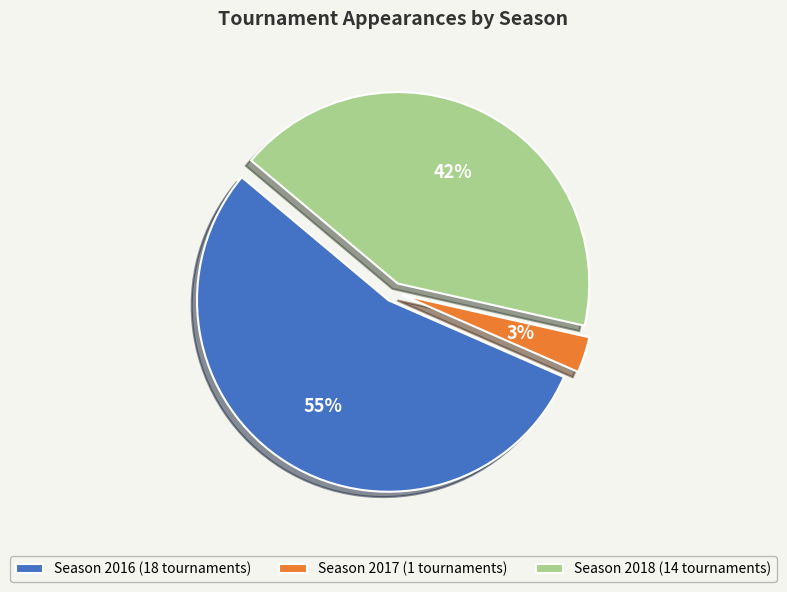

What is the smallest slice in the pie chart?

Season 2017 (1 tournaments)